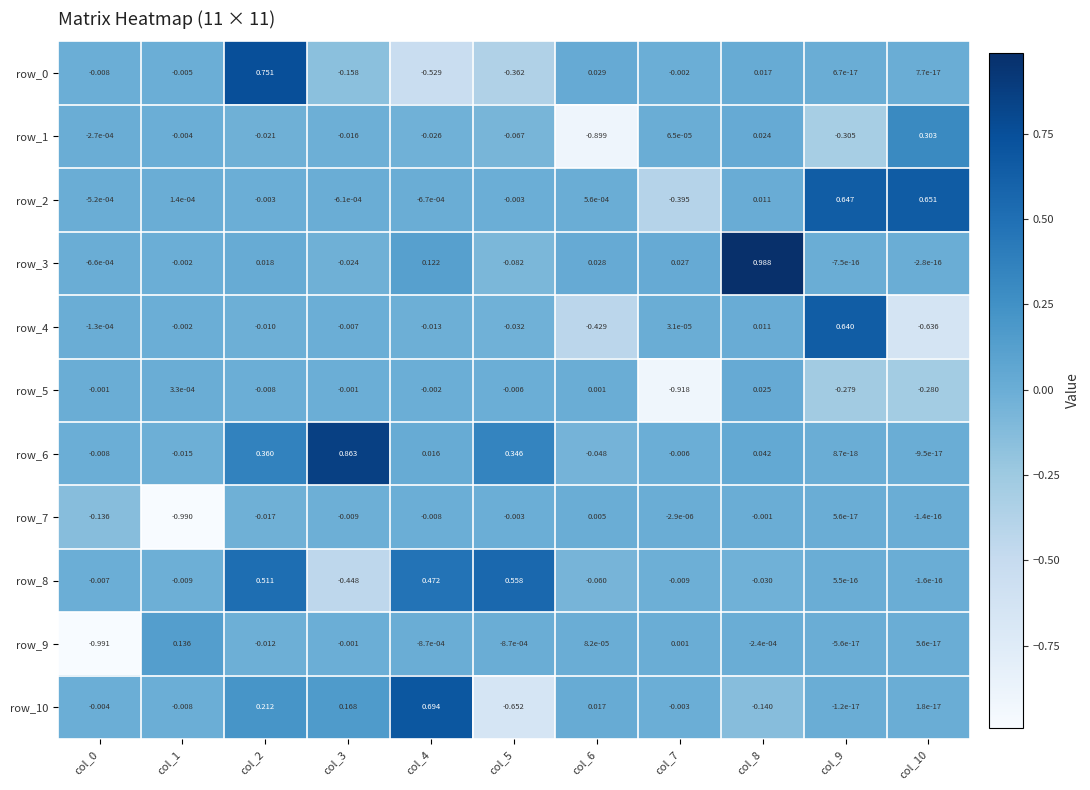

How many data points in row_5 are above 0?

3